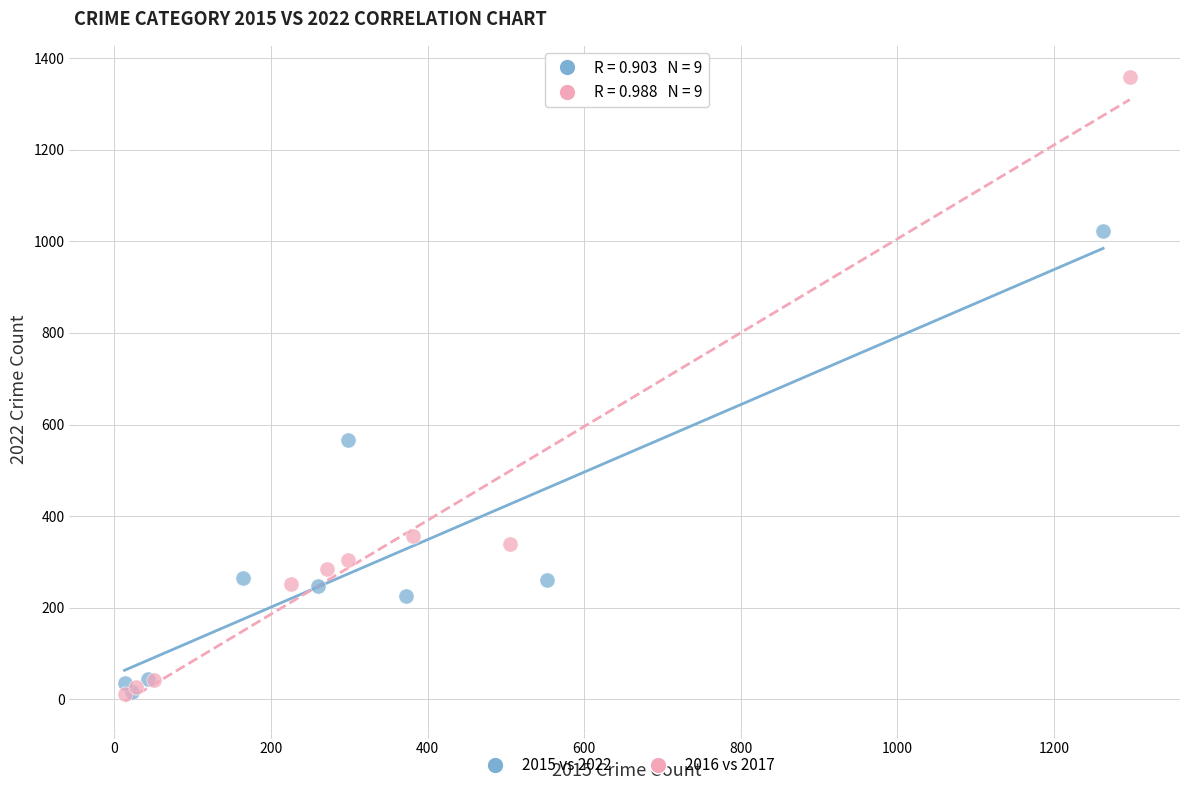

Which series reaches the maximum Y coordinate?

2016 vs 2017